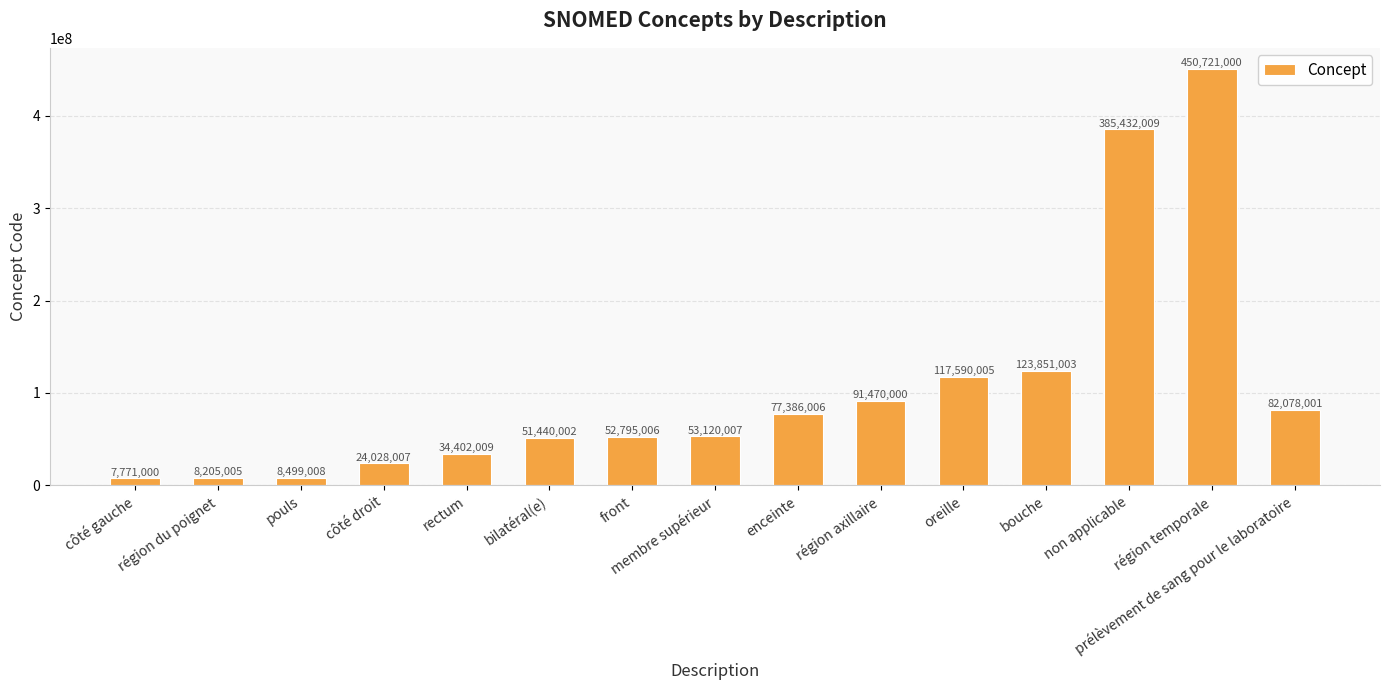

Reading left to right, extract all data points from this chart.

côté gauche=7771000	région du poignet=8205005	pouls=8499008	côté droit=24028007	rectum=34402009	bilatéral(e)=51440002	front=52795006	membre supérieur=53120007	enceinte=77386006	région axillaire=91470000	oreille=117590005	bouche=123851003	non applicable=385432009	région temporale=450721000	prélèvement de sang pour le laboratoire=82078001